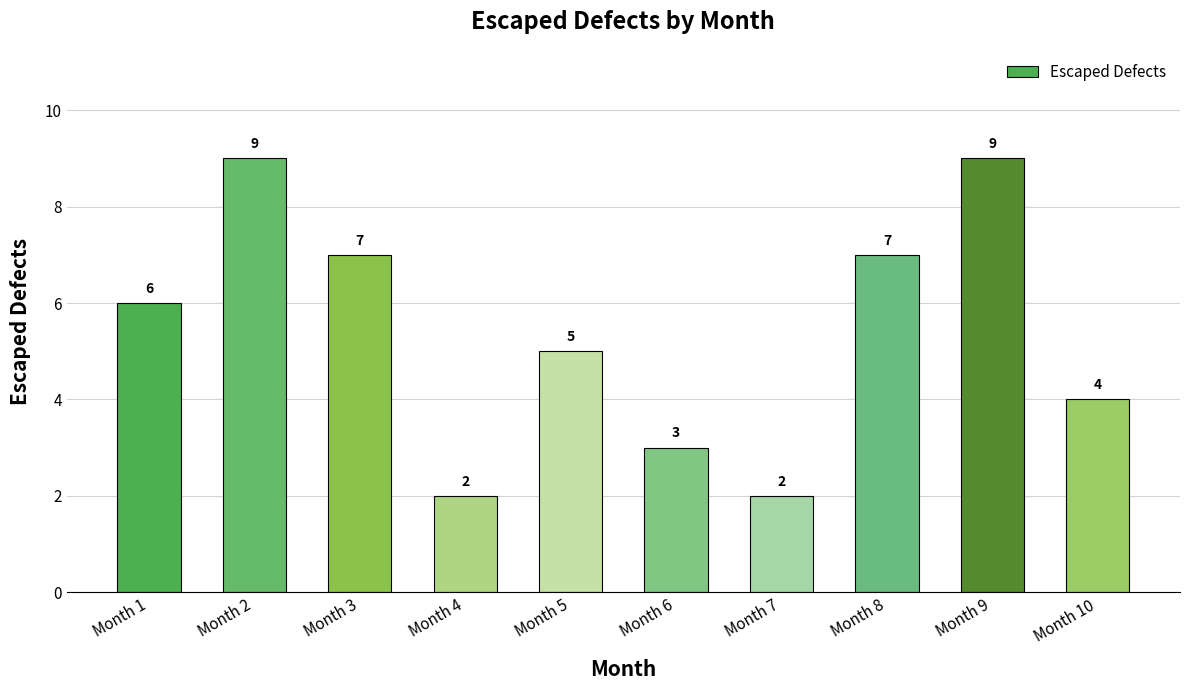

What is the difference between the second highest and second lowest values?

7